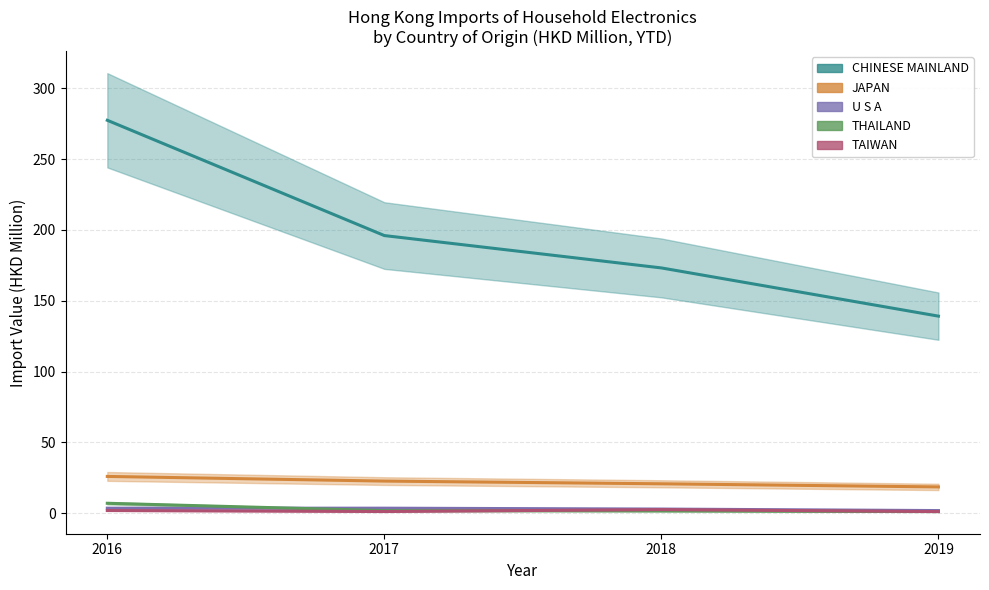

True or false: JAPAN has more than 1 points higher than both neighbors.

False